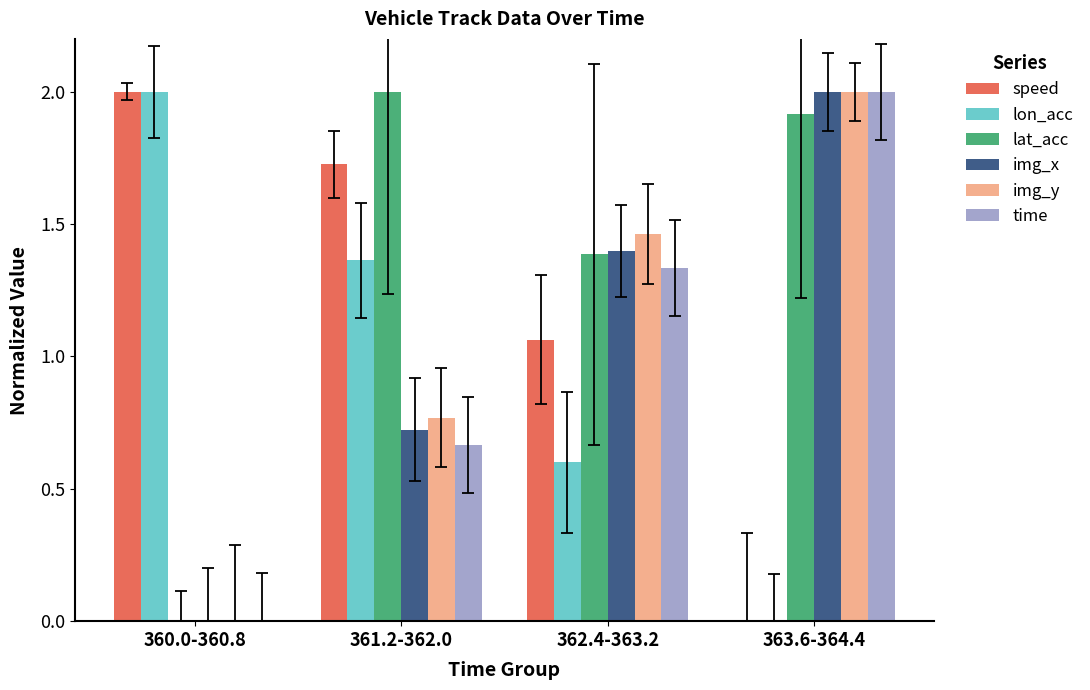

What is the sum of all lat_acc values?

5.3